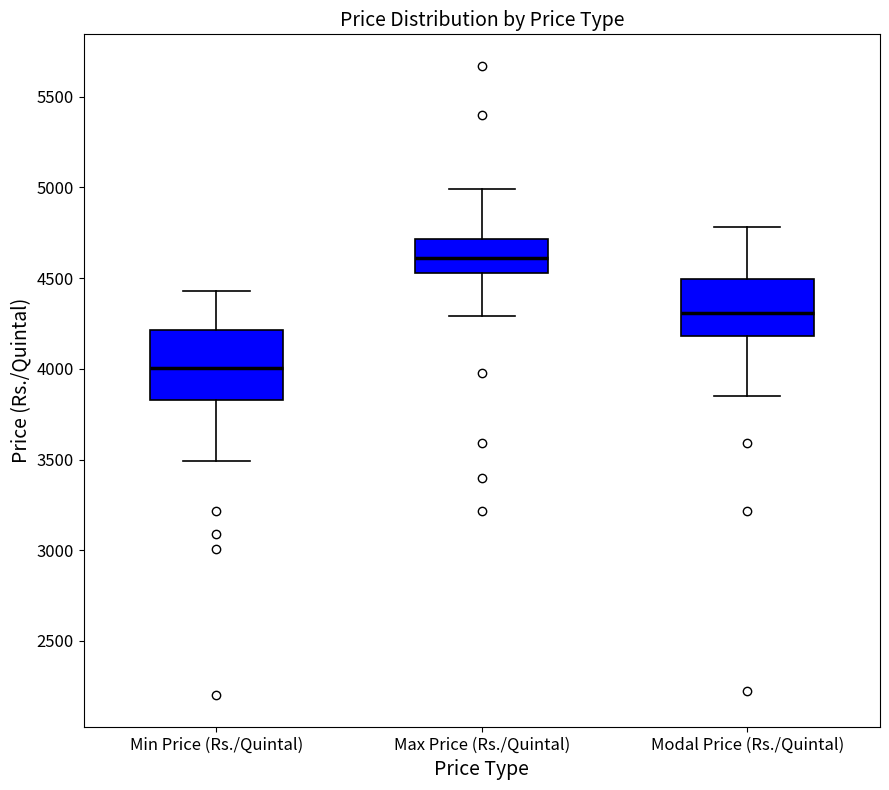

Where is the upper edge of the box for Modal Price (Rs./Quintal) on the y-axis? The values are not printed on the chart, so give them approximately, as read against the axis.

4500